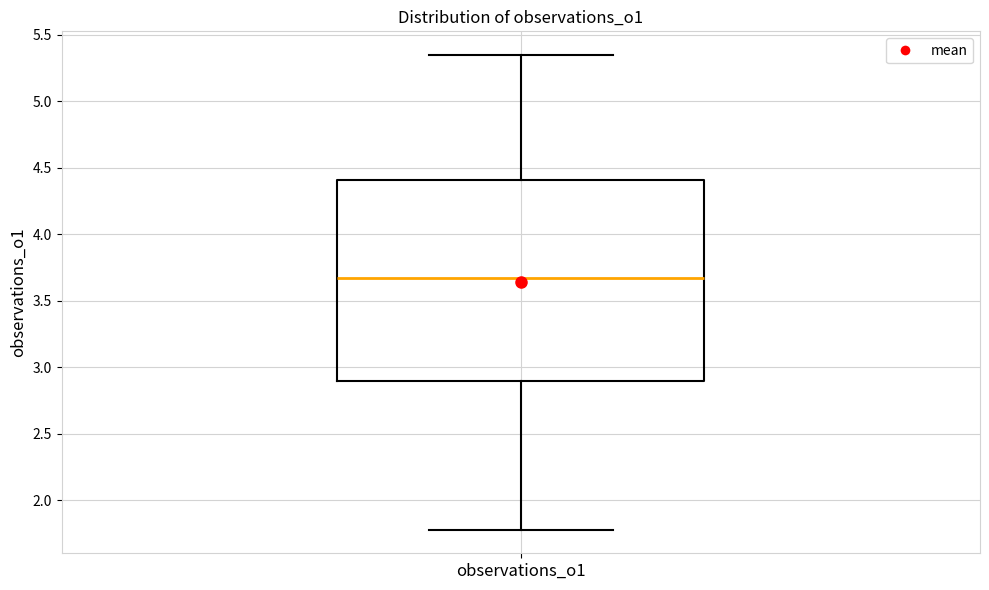

Transcribe this box plot: give where the median line is, the range the box spans, and where the two whiskers end, as read against the y-axis. The values are not printed on the chart, so give them approximately, as read against the axis.

median 3.65, box 2.90 to 4.40, whiskers 1.80 to 5.35